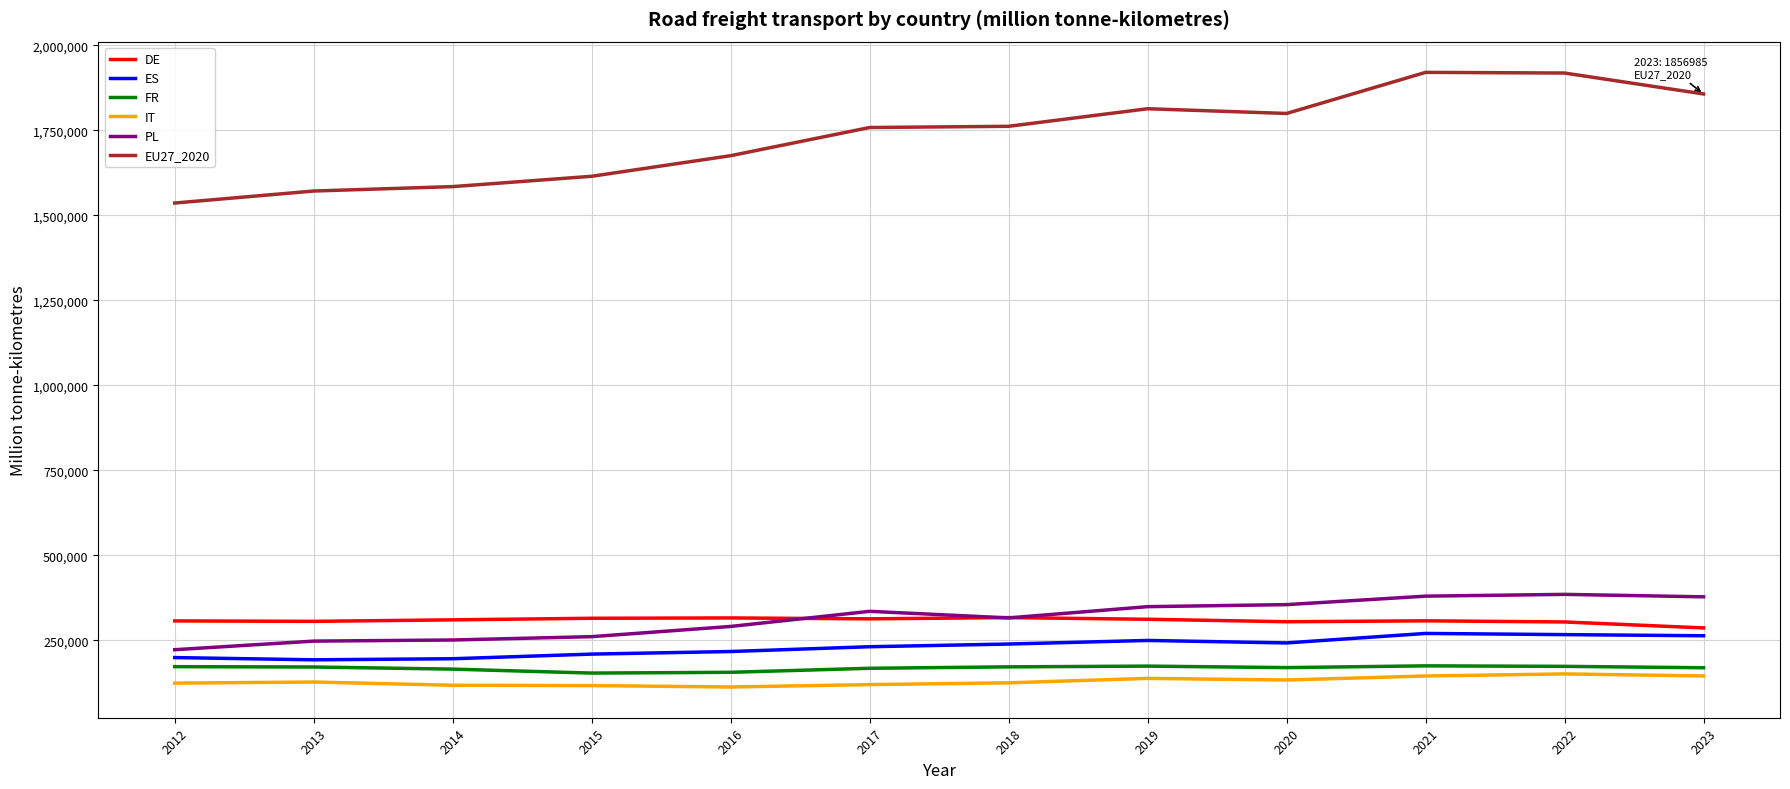

The value of ES at 2021 is 270176. True or false?

True